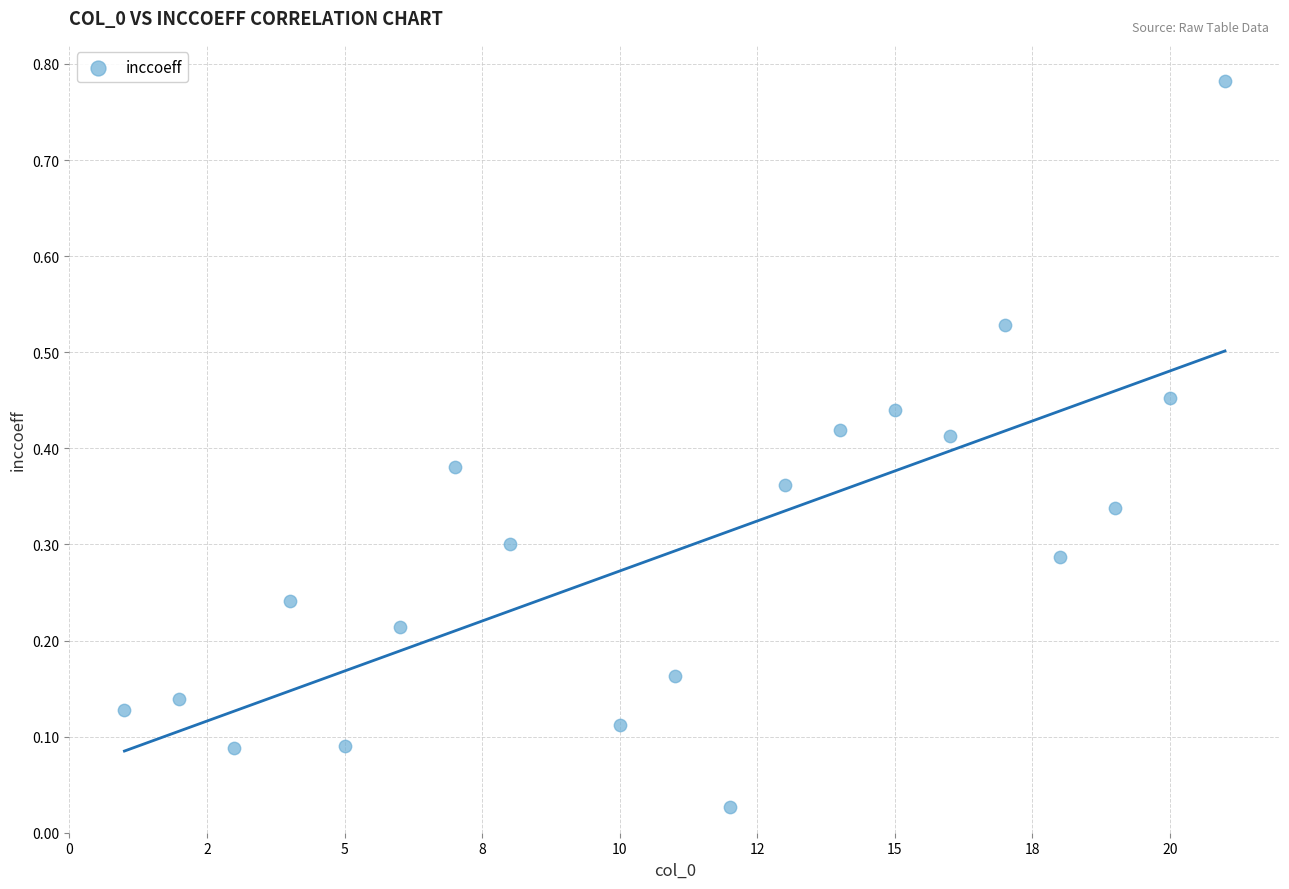

What is the range of X values (max minus min)?

20.0